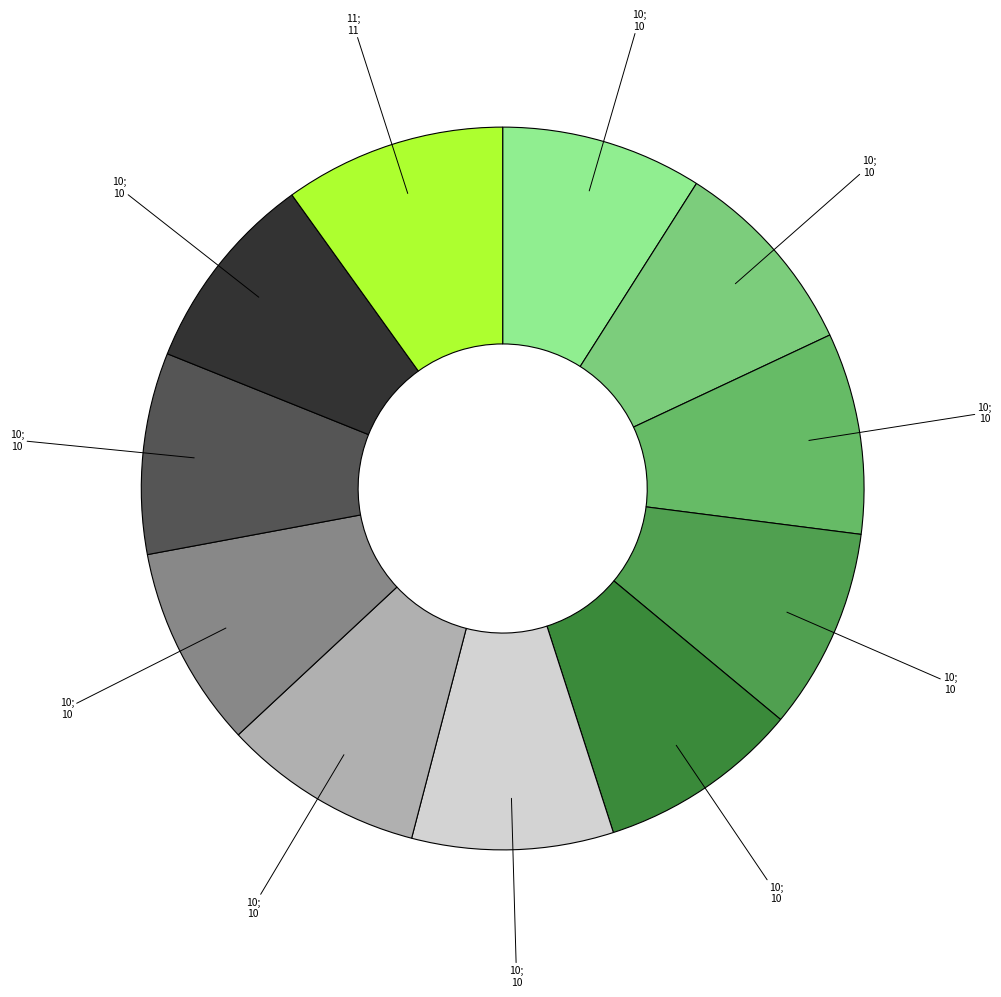

How many slices are in this pie chart?

11